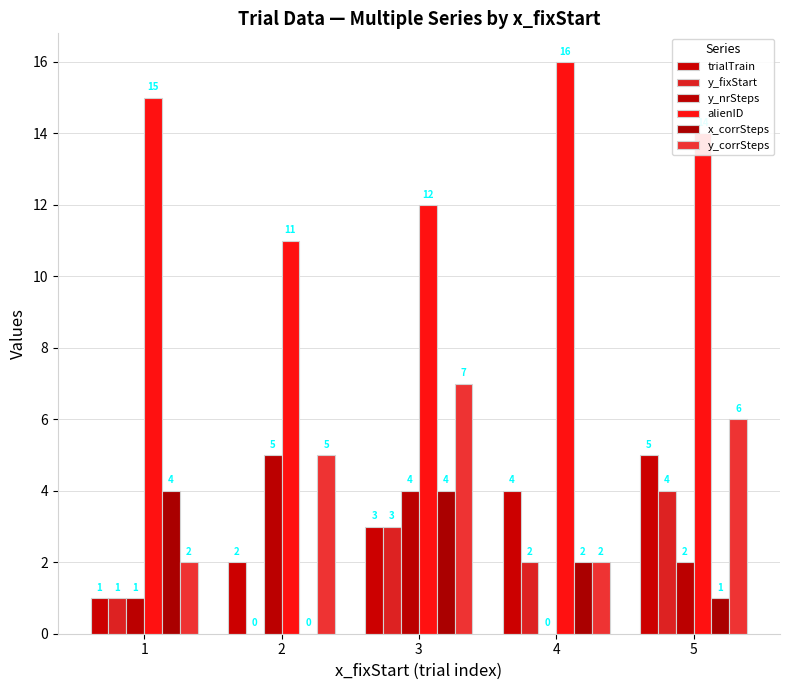

How many groups of bars are there?

5